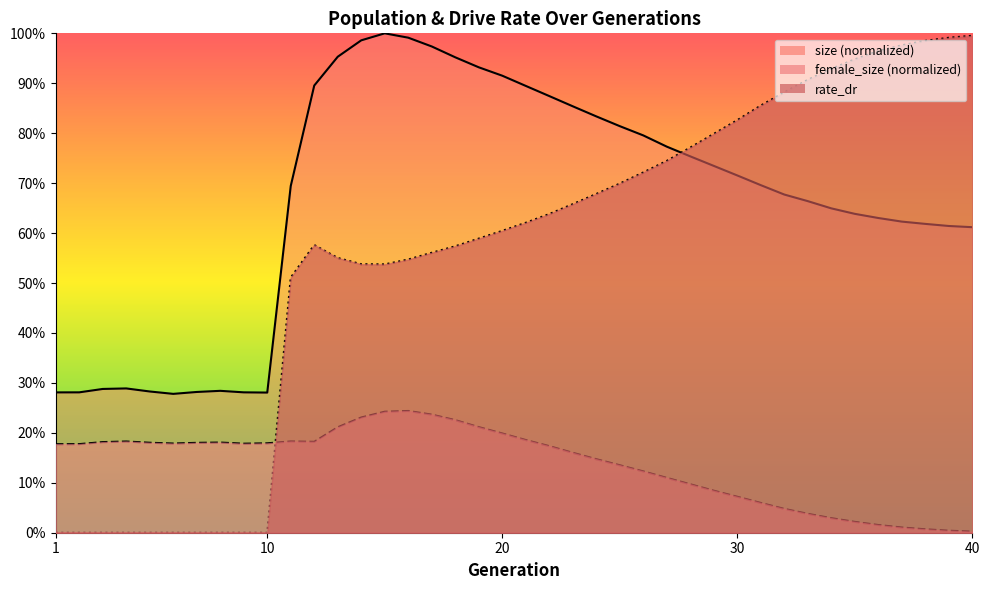

What is the value of the rate_dr point at the 15th from the left?

0.5